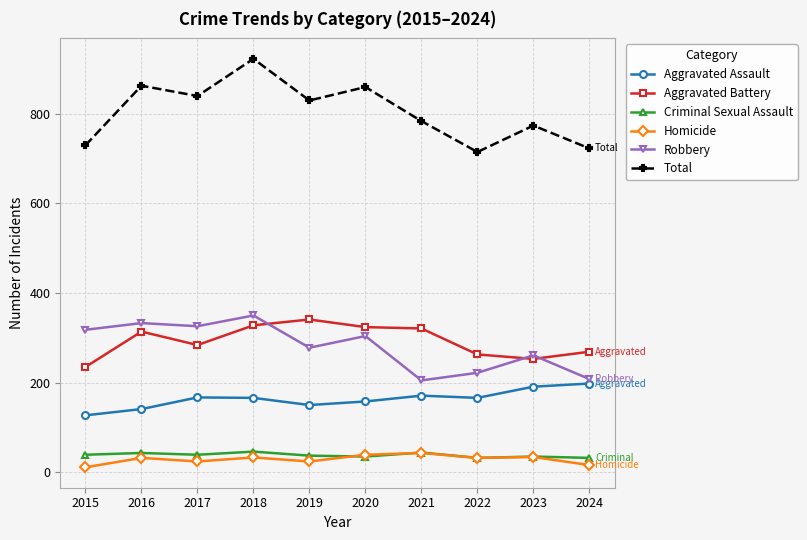

Which series has the widest spread of values?

Total